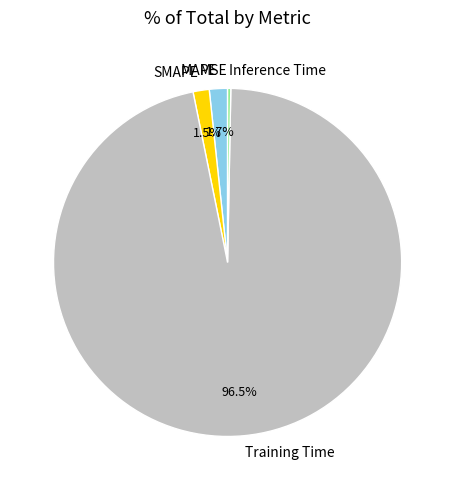

Is it true that MAPE is 11% of the pie?

False